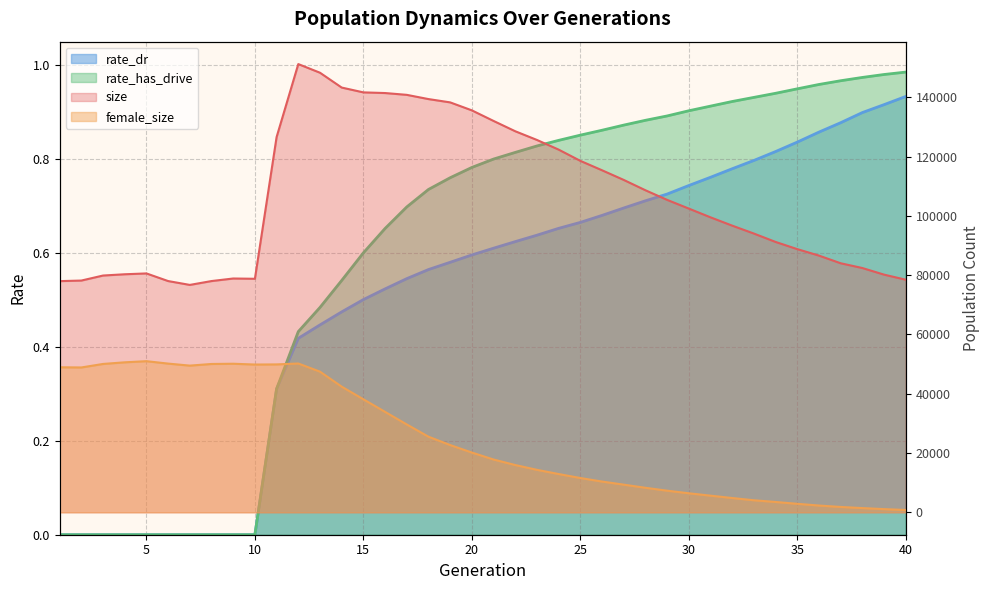

At which category is the sum across all series the highest?

12